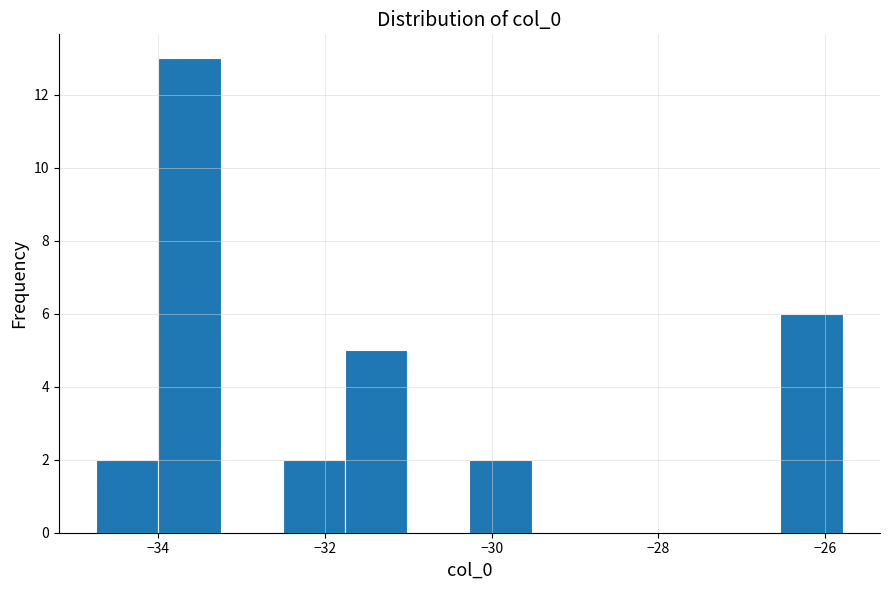

Read against the x-axis, roughly where is the centre of the tallest bar?

-33.6